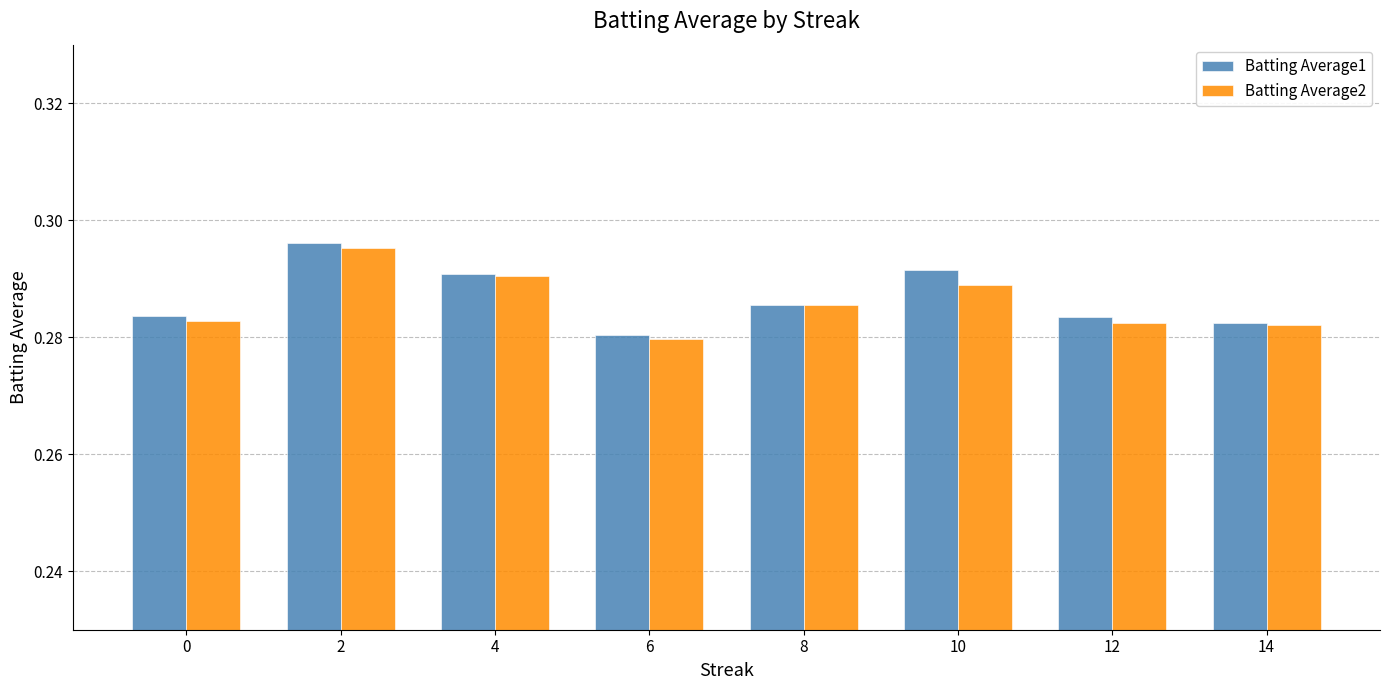

What is the sum of the Batting Average2 values at 0 and 14?

0.6